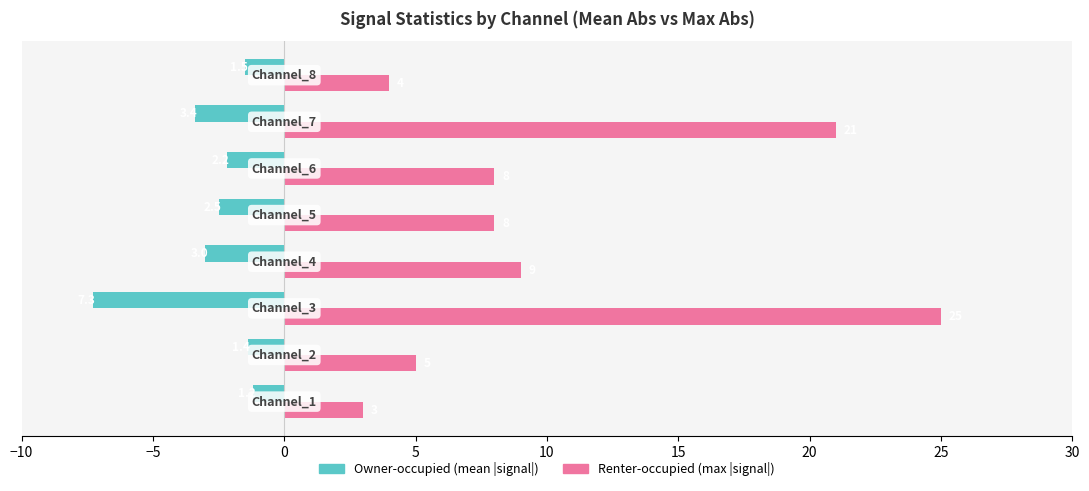

How many data points in Renter-occupied (max |signal|) are less than 8?

3